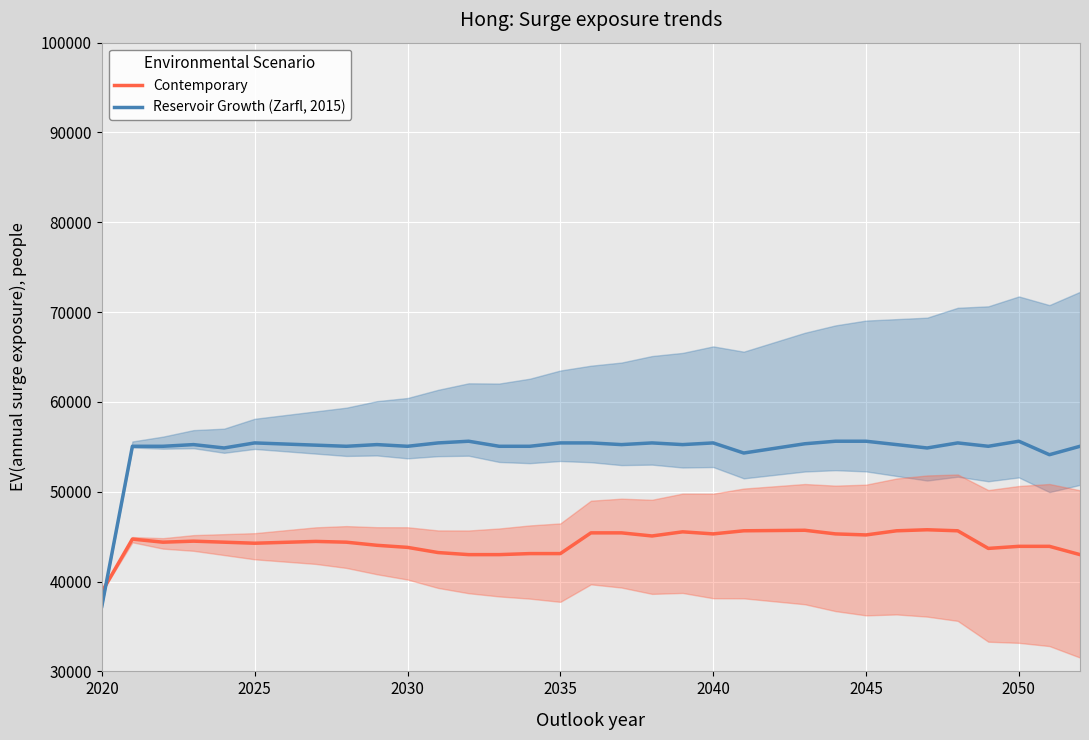

Read the Reservoir Growth (Zarfl, 2015) value at 2025.

55437.5